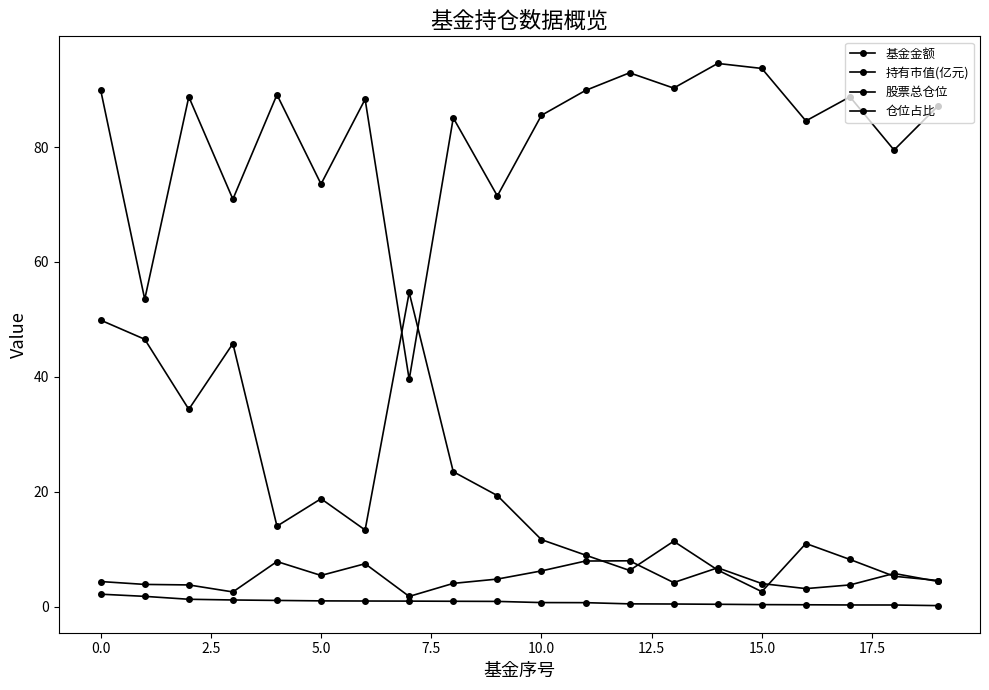

How many values in the 基金金额 series exceed 13?

10